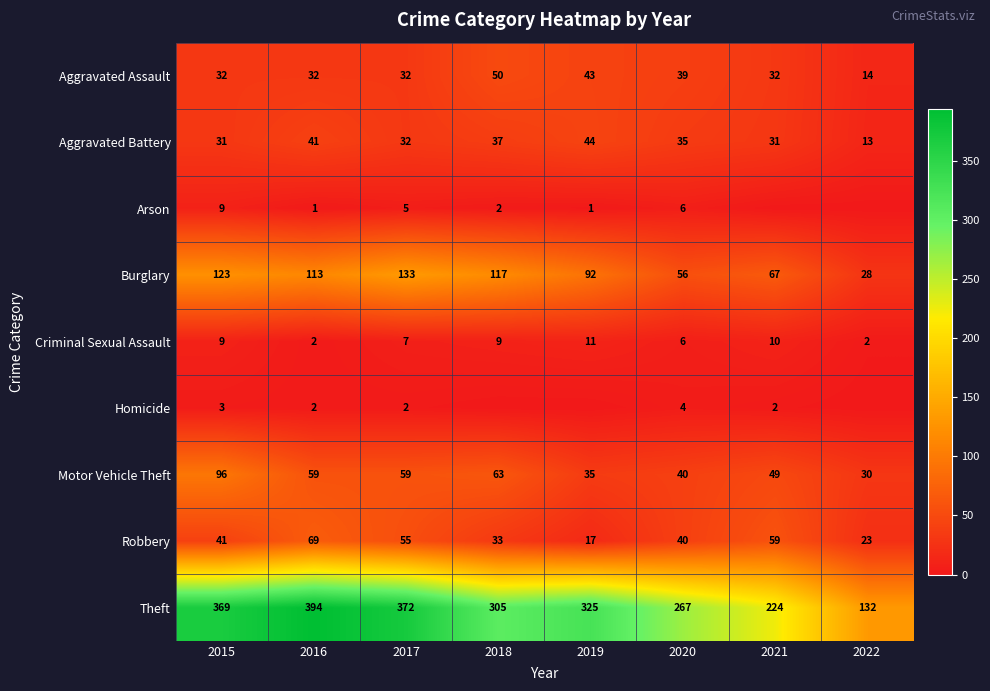

What is the difference between the second highest and minimum values in the Theft series?

240